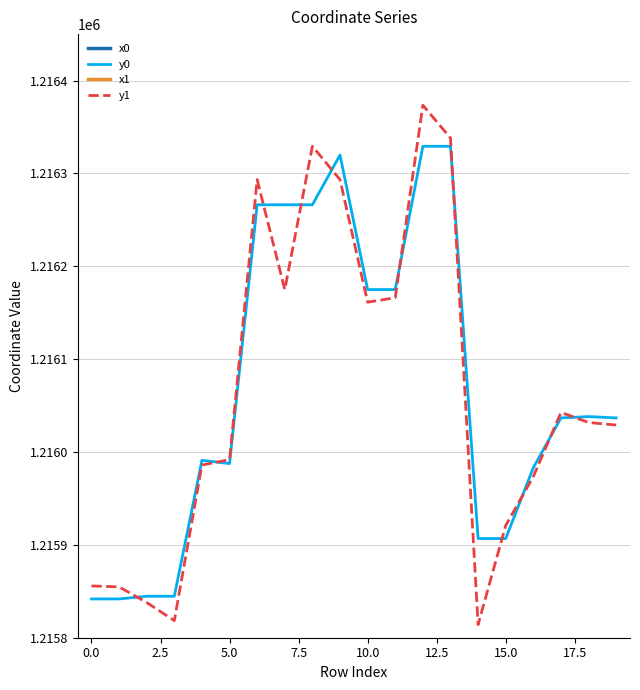

What are all the series names shown in the legend?

x0, y0, x1, y1